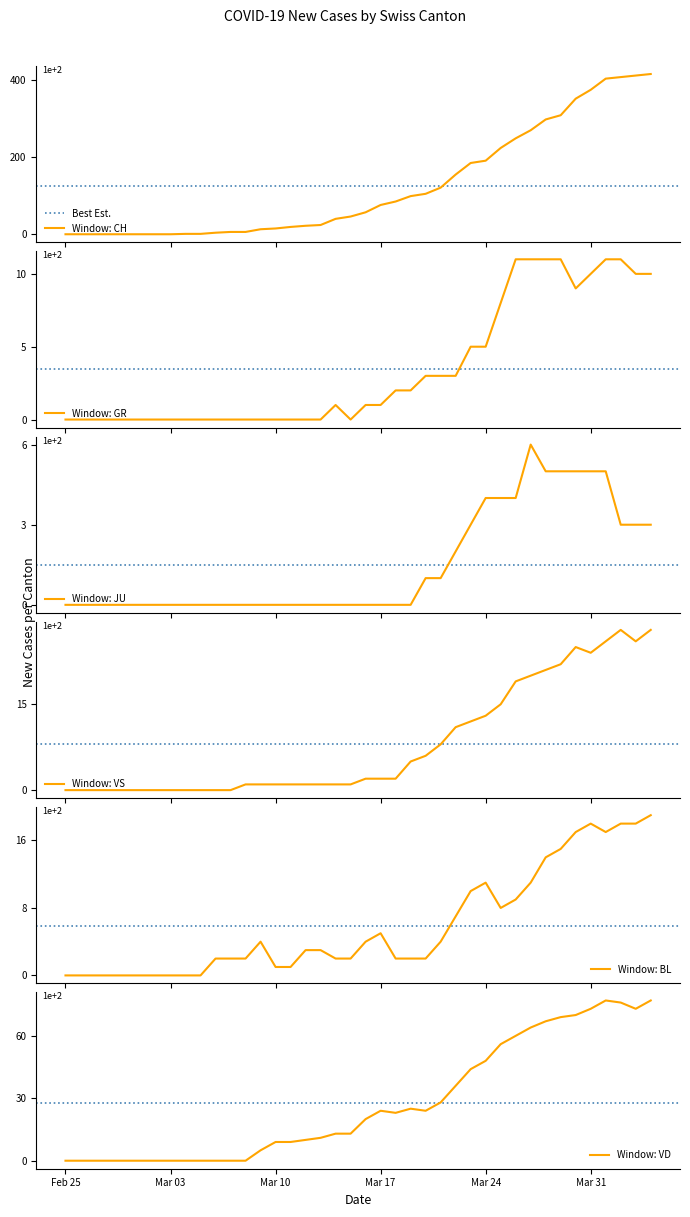

The VD series shows 6 at 25. True or false?

False